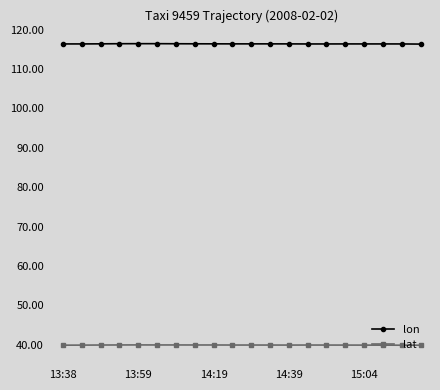

True or false: lon and lat intersect in this chart.

False